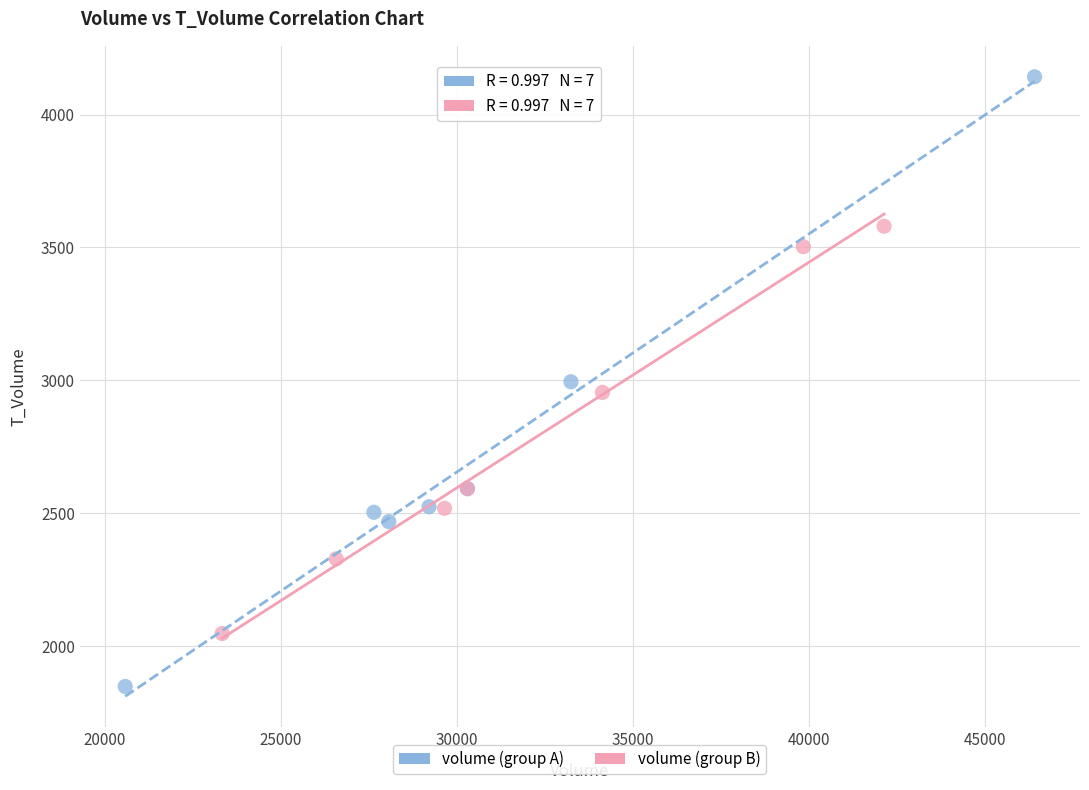

Which series has the largest Y range (max minus min)?

volume (group A)